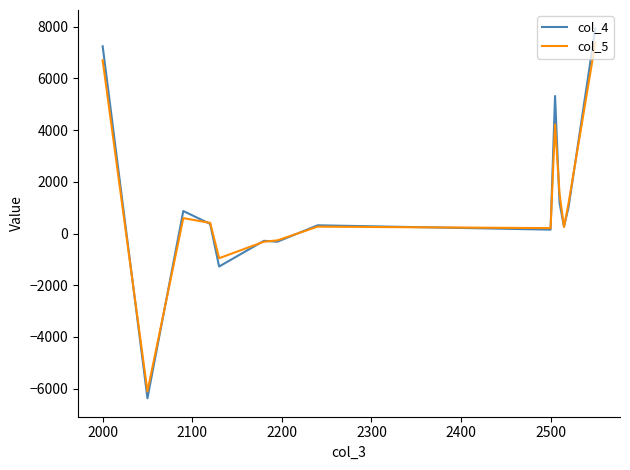

How many values in the col_4 series exceed 370?

7